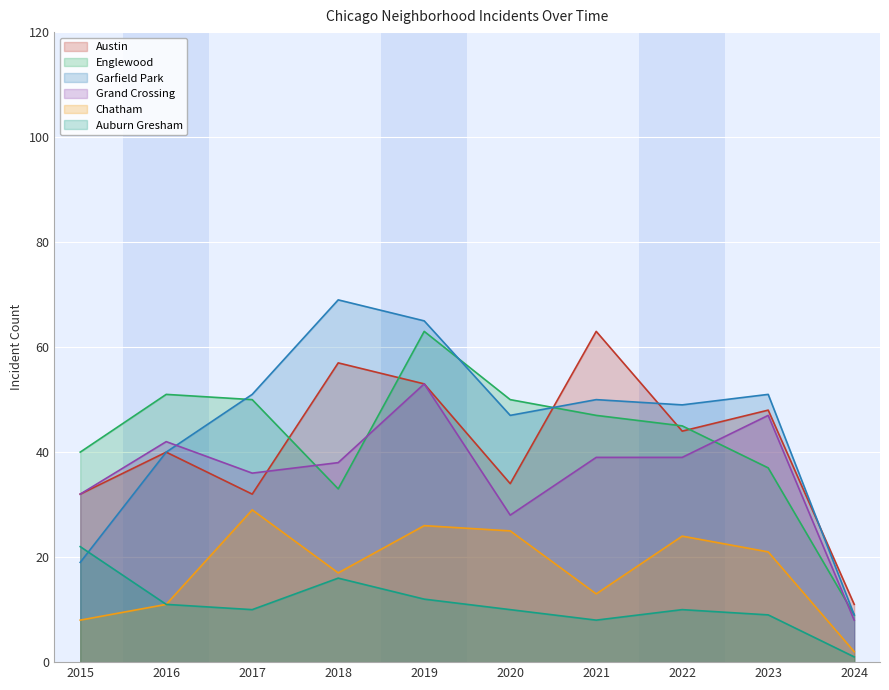

True or false: Chatham and Garfield Park cross at least once.

False